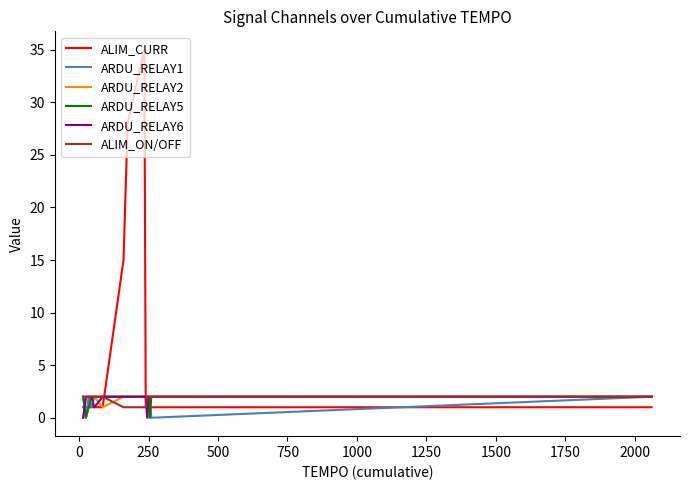

Which series has the widest spread of values?

ALIM_CURR